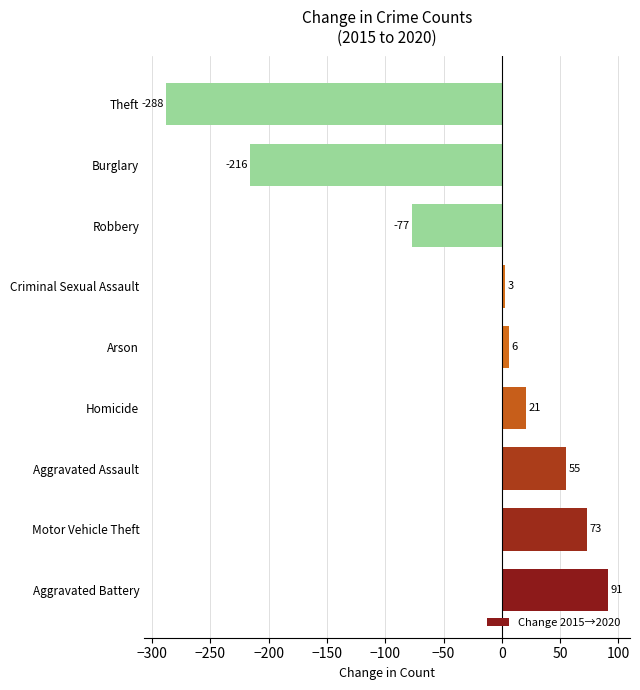

What is the sum of all values?

-332